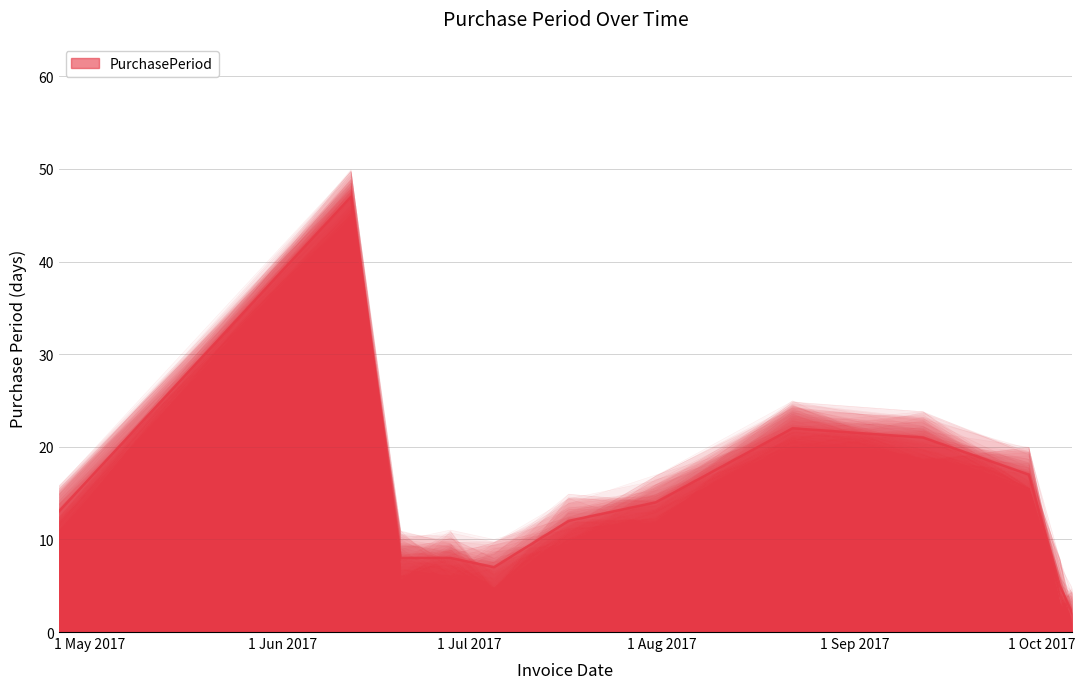

How many values are below 13?

6